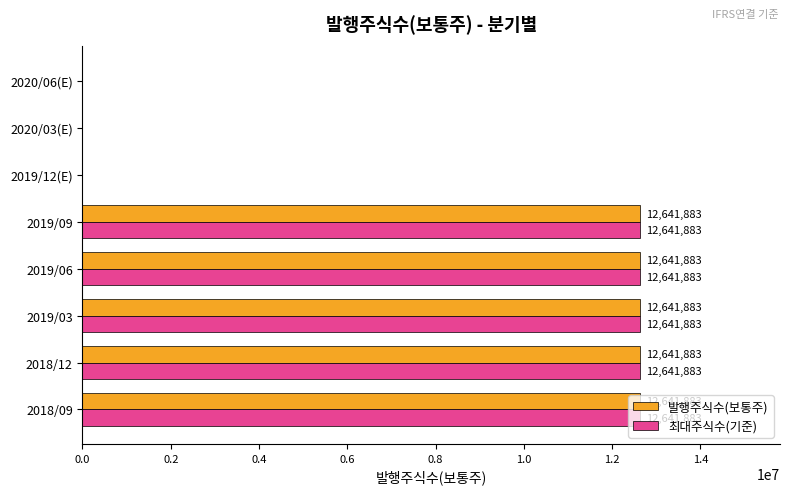

The 발행주식수(보통주) series shows 12641883 at 2019/03. True or false?

True